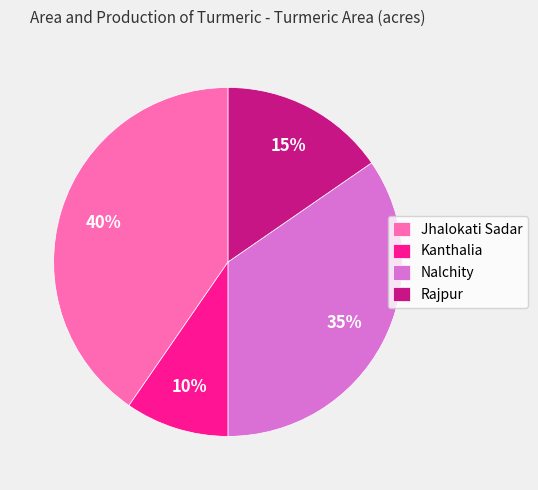

The Rajpur slice represents 22% of the pie. True or false?

False